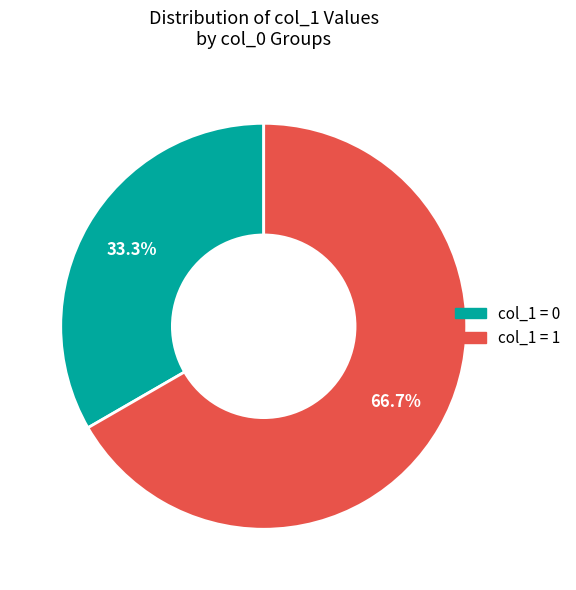

Is there any slice that represents more than half of the pie?

Yes